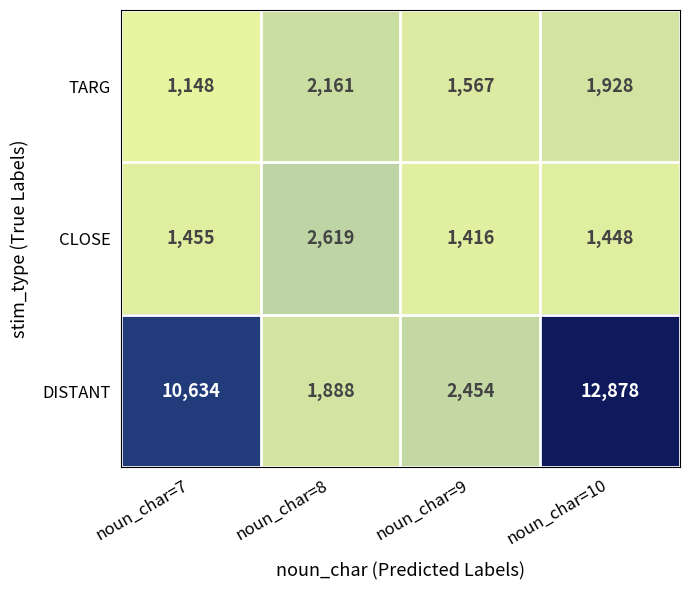

Between noun_char=9 and noun_char=10, which series saw the biggest shift?

DISTANT